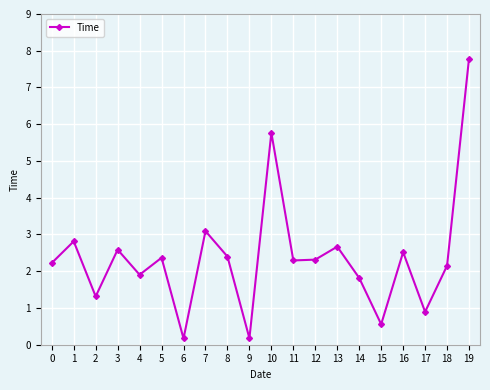

Which label corresponds to the largest value in the chart?

19